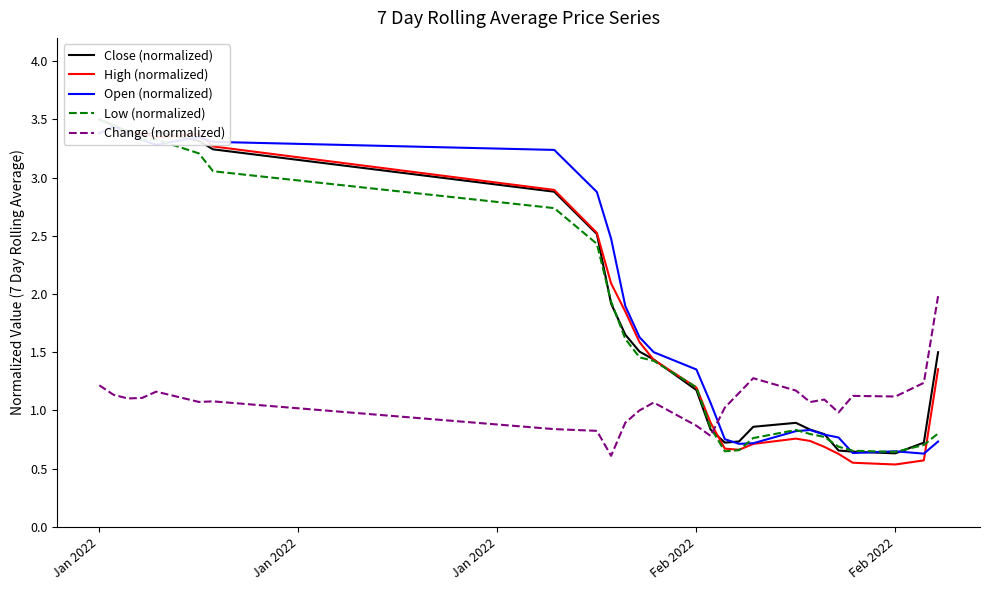

Rank the series at Feb 2022 from lowest to highest value.

Change (normalized), Close (normalized), High (normalized), Low (normalized), Open (normalized)